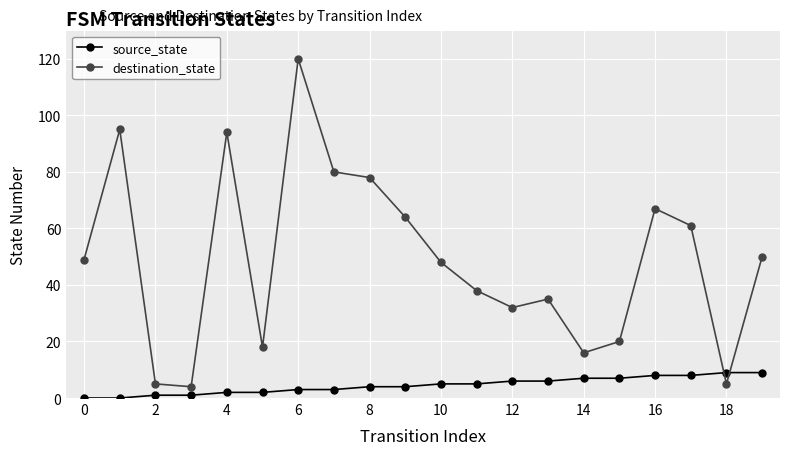

How many lines are shown in the chart?

2